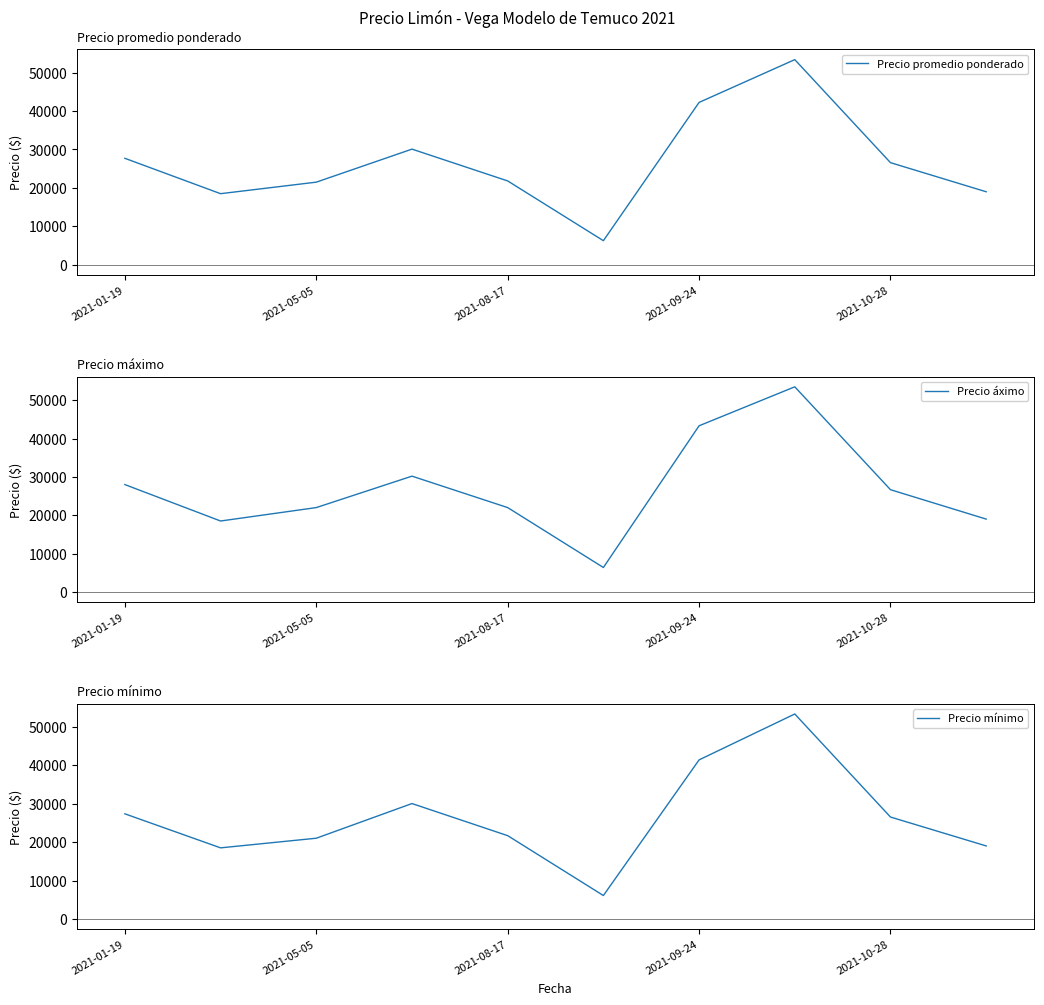

True or false: Precio áximo and Precio mínimo cross at least once.

False